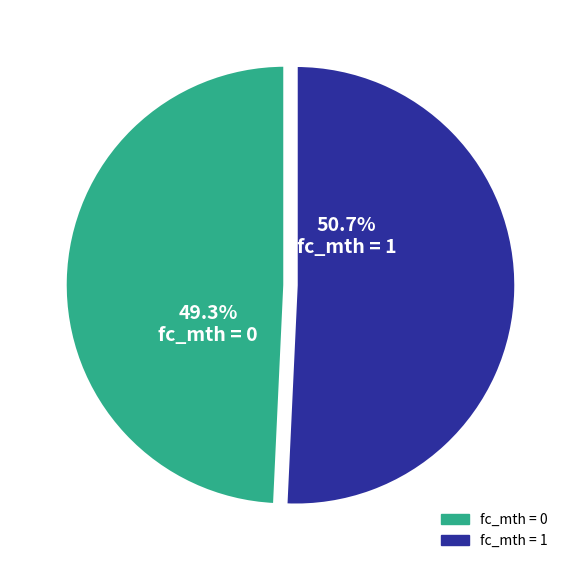

Is there any slice that represents more than half of the pie?

Yes